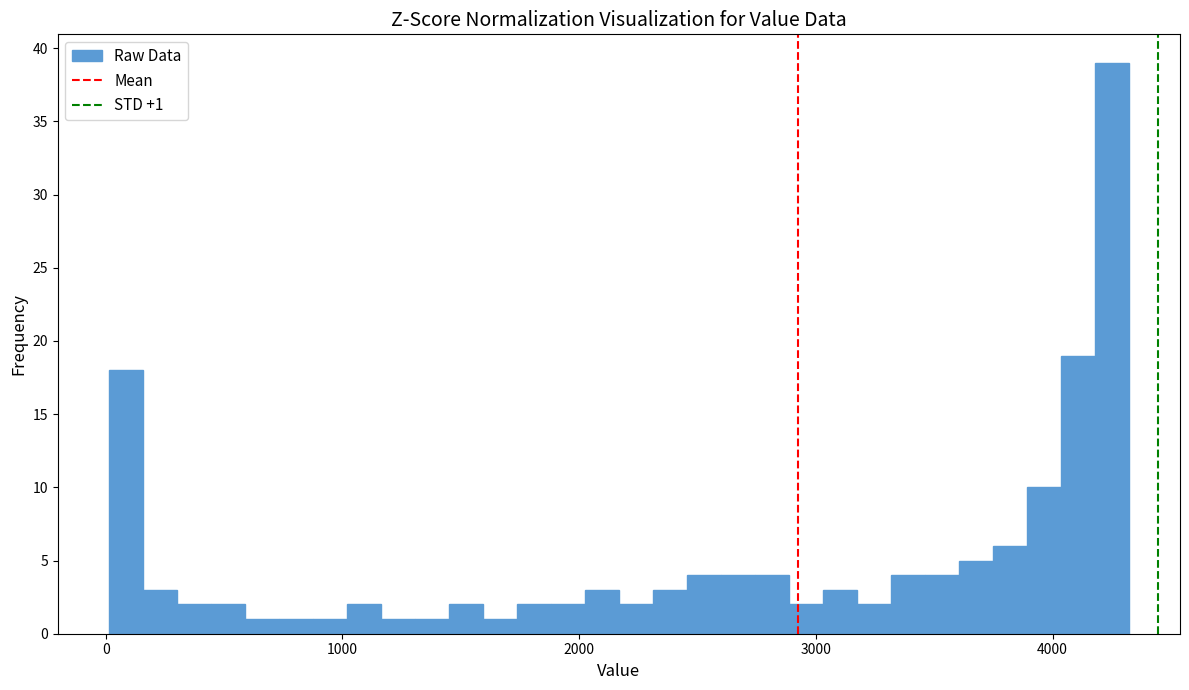

Around what value on the x-axis is the tallest bar? Give the approximate position of its centre, as read against the axis.

4300